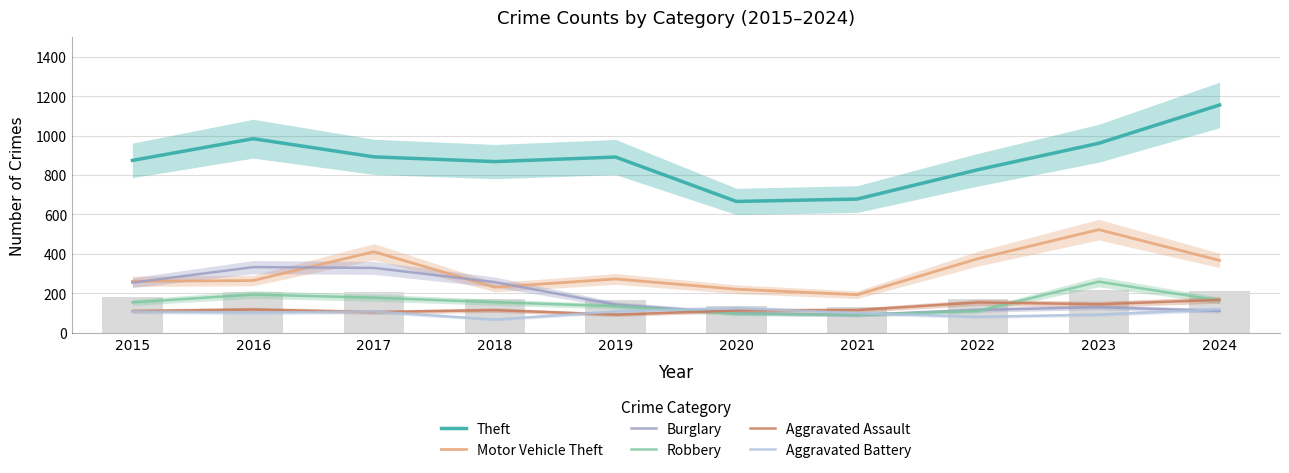

Reading right to left, list all the values displayed in this chart.

Theft: 2024=1155	2023=961	2022=827	2021=678	2020=666	2019=891	2018=868	2017=892	2016=984	2015=874
Motor Vehicle Theft: 2024=367	2023=523	2022=376	2021=193	2020=221	2019=273	2018=231	2017=411	2016=265	2015=261
Burglary: 2024=111	2023=130	2022=116	2021=90	2020=100	2019=143	2018=257	2017=329	2016=333	2015=254
Robbery: 2024=164	2023=259	2022=111	2021=91	2020=97	2019=135	2018=155	2017=178	2016=194	2015=154
Aggravated Assault: 2024=167	2023=145	2022=154	2021=115	2020=113	2019=92	2018=115	2017=105	2016=118	2015=110
Aggravated Battery: 2024=119	2023=92	2022=81	2021=100	2020=125	2019=108	2018=67	2017=108	2016=102	2015=108